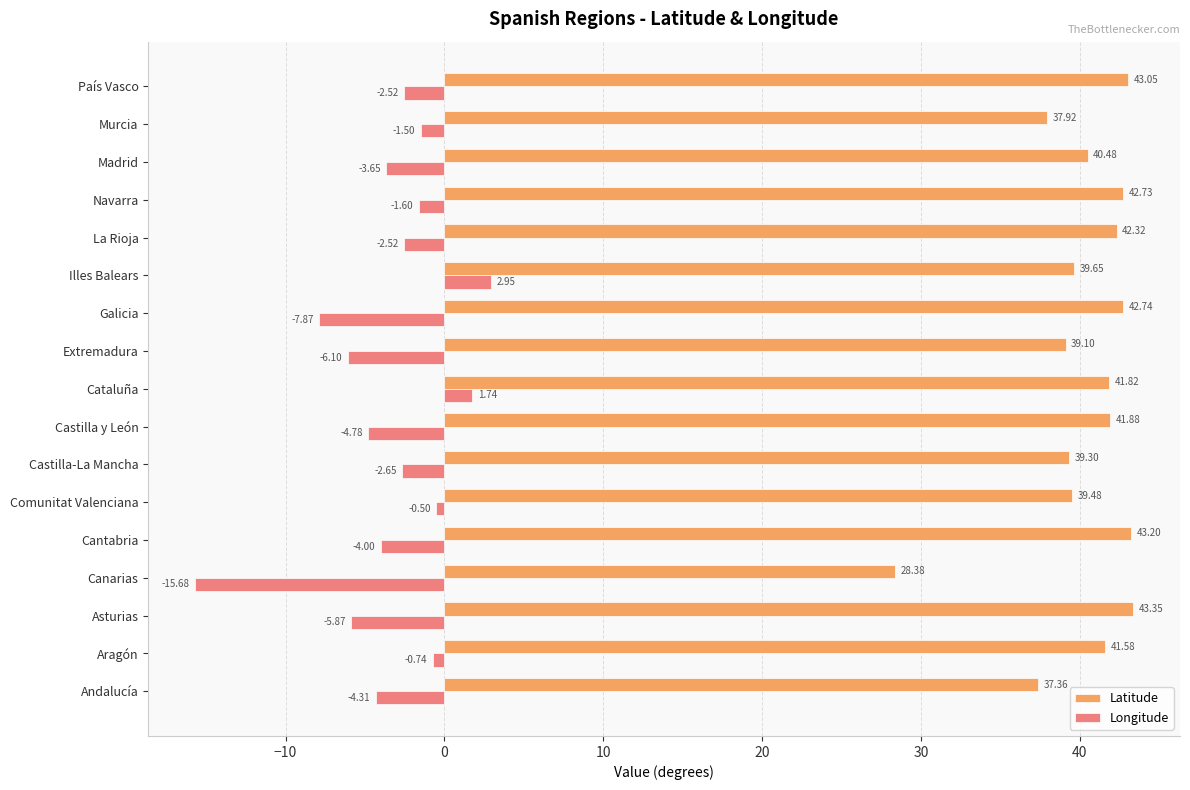

Count the number of categories in the chart.

17